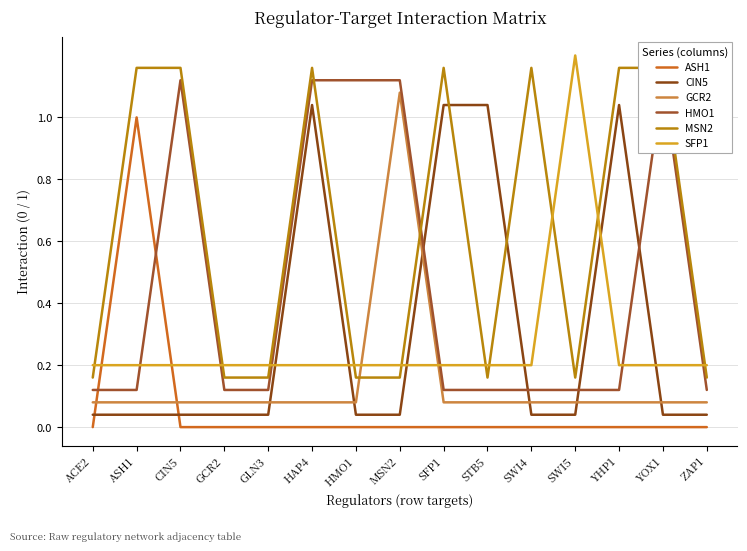

At SWI4, list the series in order from smallest to largest.

ASH1, CIN5, GCR2, HMO1, SFP1, MSN2